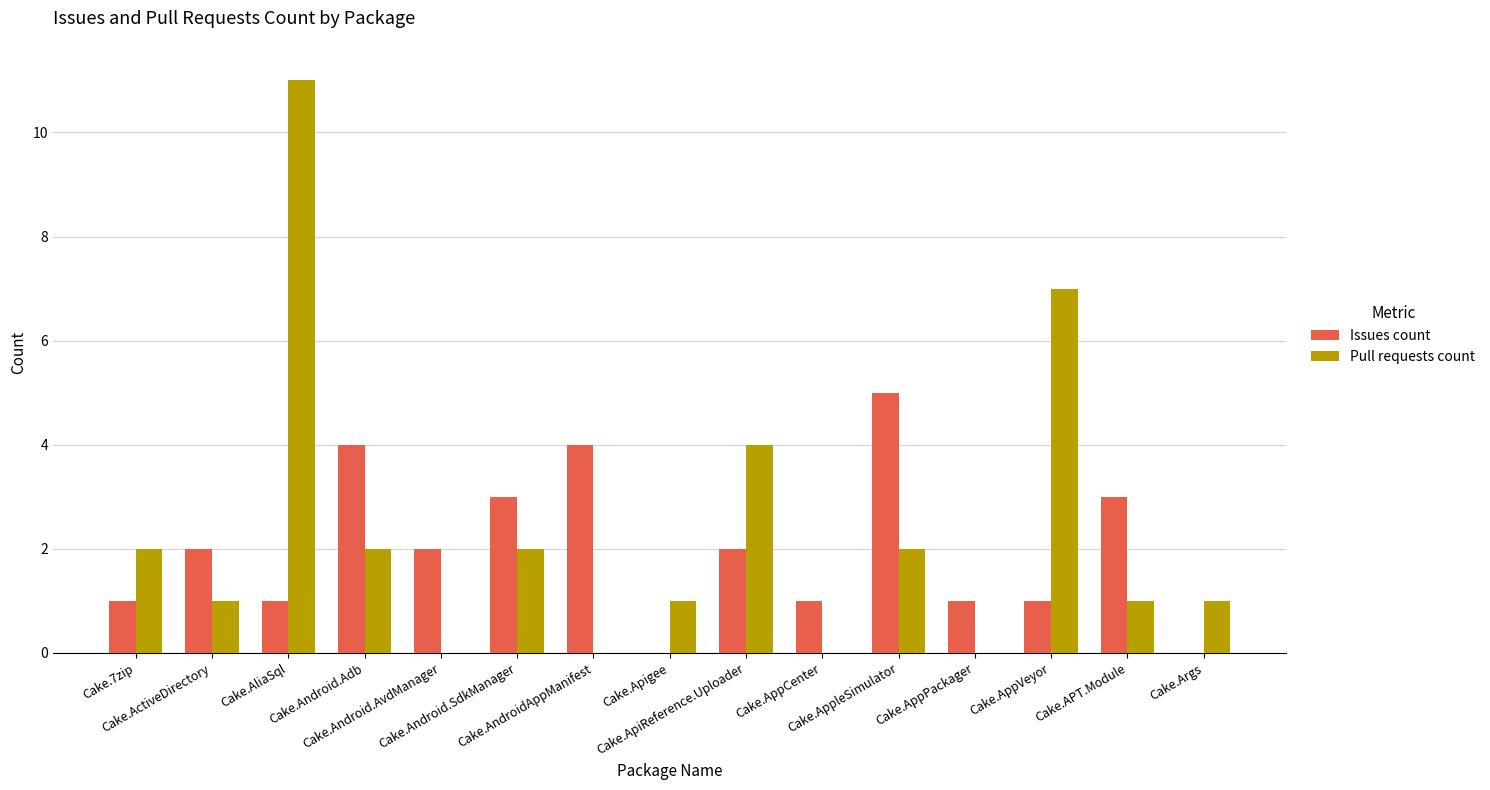

Which series has the widest spread of values?

Pull requests count